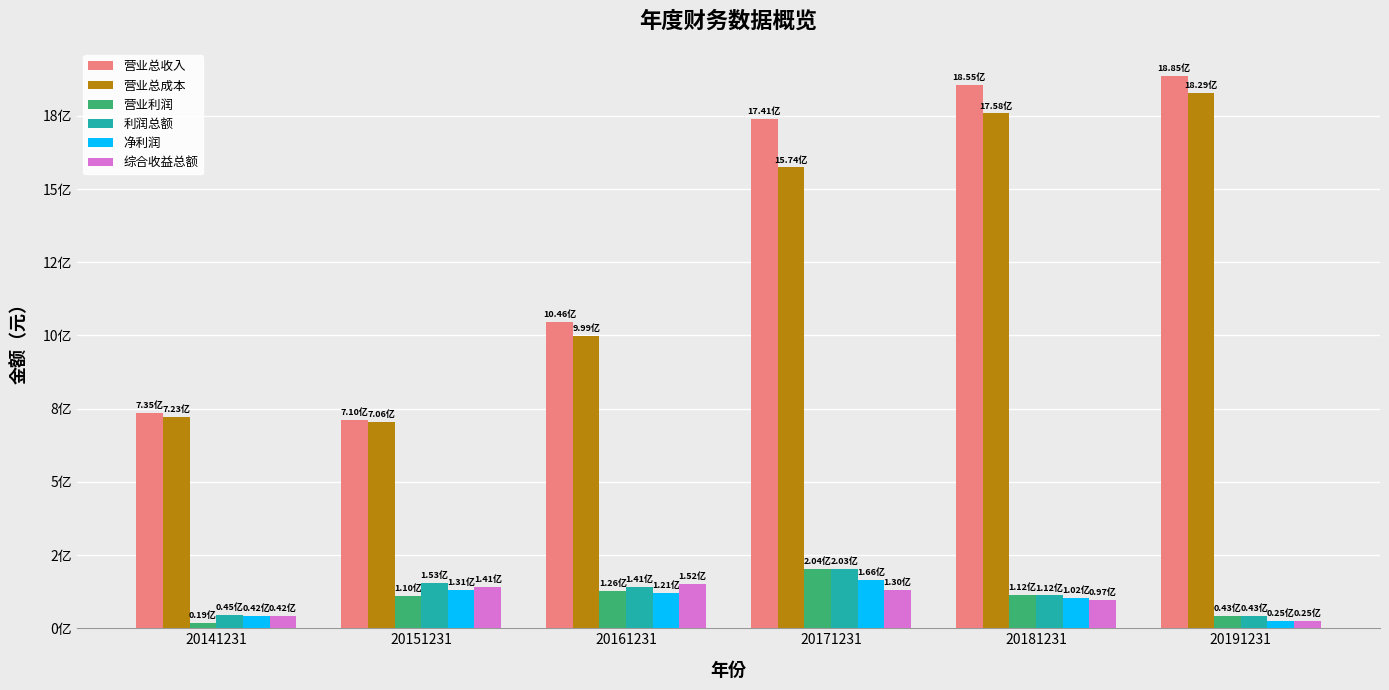

Reading right to left, extract all data points from this chart.

营业总收入: 20191231=1884877536.2	20181231=1854621522.5	20171231=1741006337.7	20161231=1046072626.6	20151231=709872294.8	20141231=734943781.5
营业总成本: 20191231=1829053112.3	20181231=1758370615.2	20171231=1573988474.8	20161231=999101482.4	20151231=705537682.2	20141231=722632427.0
营业利润: 20191231=42988344.3	20181231=112254892.5	20171231=203835254.5	20161231=126410950.2	20151231=109716125.3	20141231=18957089.3
利润总额: 20191231=42633897.9	20181231=112050056.1	20171231=202981021.2	20161231=140653816.7	20151231=153393592.0	20141231=45024305.9
净利润: 20191231=25010953.4	20181231=102044942.8	20171231=165827783.2	20161231=120803780.2	20151231=131182214.2	20141231=41697527.1
综合收益总额: 20191231=25019877.3	20181231=97482050.0	20171231=129617923.9	20161231=151573525.4	20151231=141246214.2	20141231=41697820.8